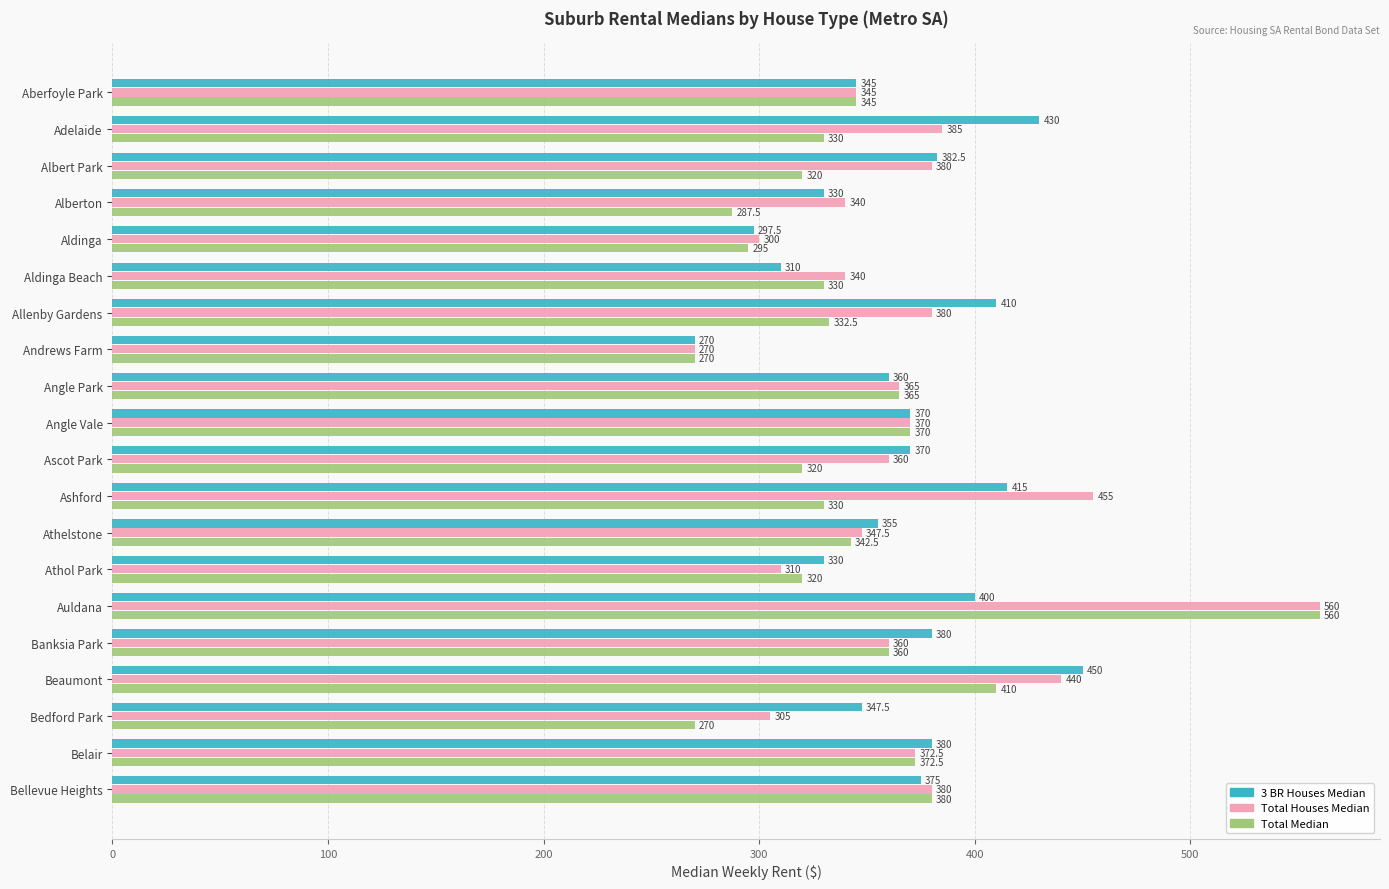

Is the value of Total Houses Median at Angle Park greater than the value of Total Median at Aldinga?

Yes